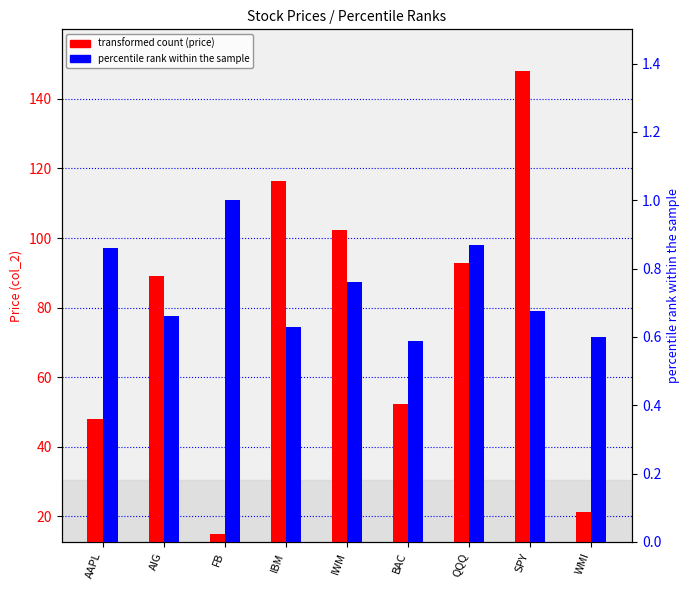

What position from the left is SPY?

8